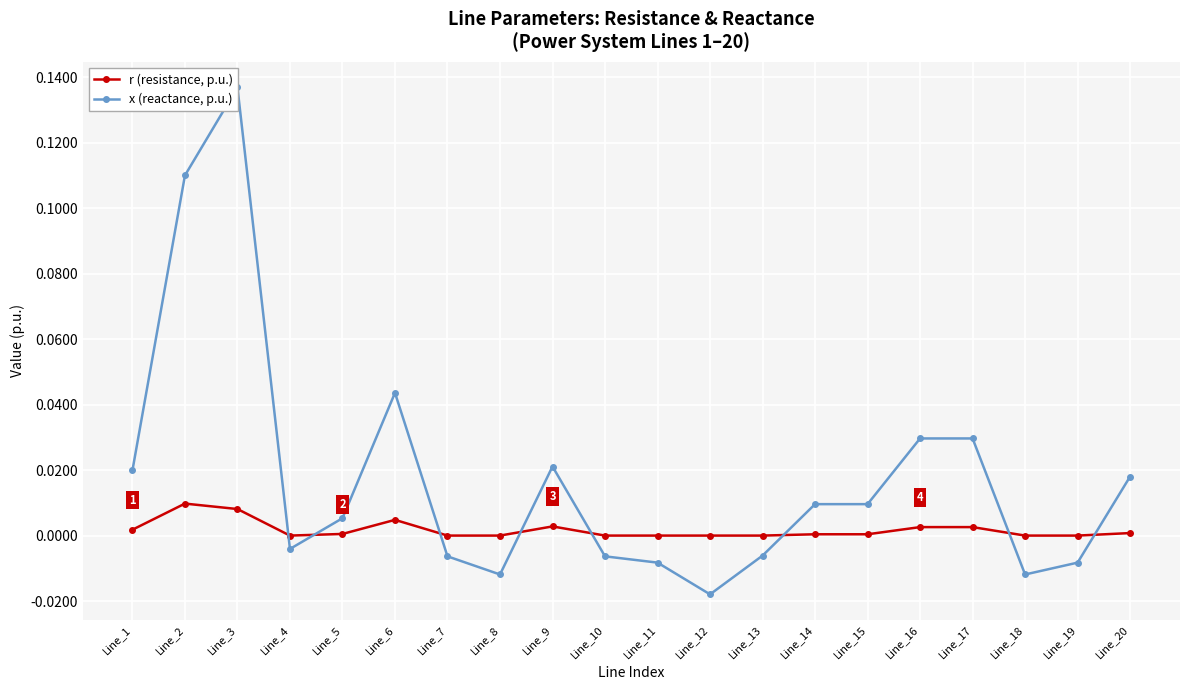

Where is the first local maximum for r (resistance, p.u.)?

Line_2